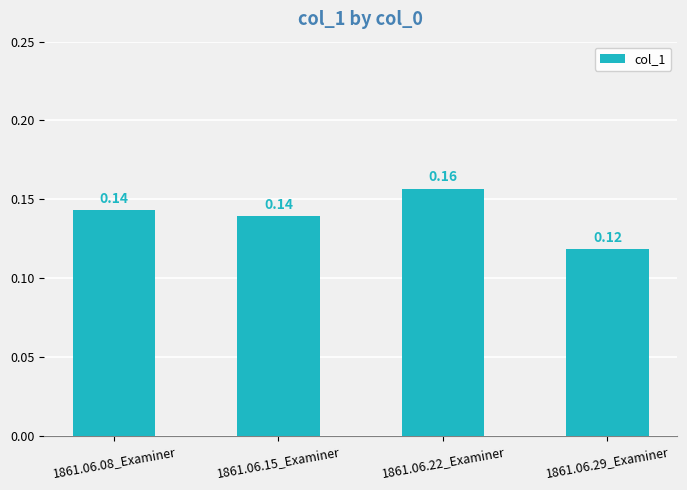

Which has a higher value, 1861.06.08_Examiner or 1861.06.22_Examiner?

1861.06.22_Examiner